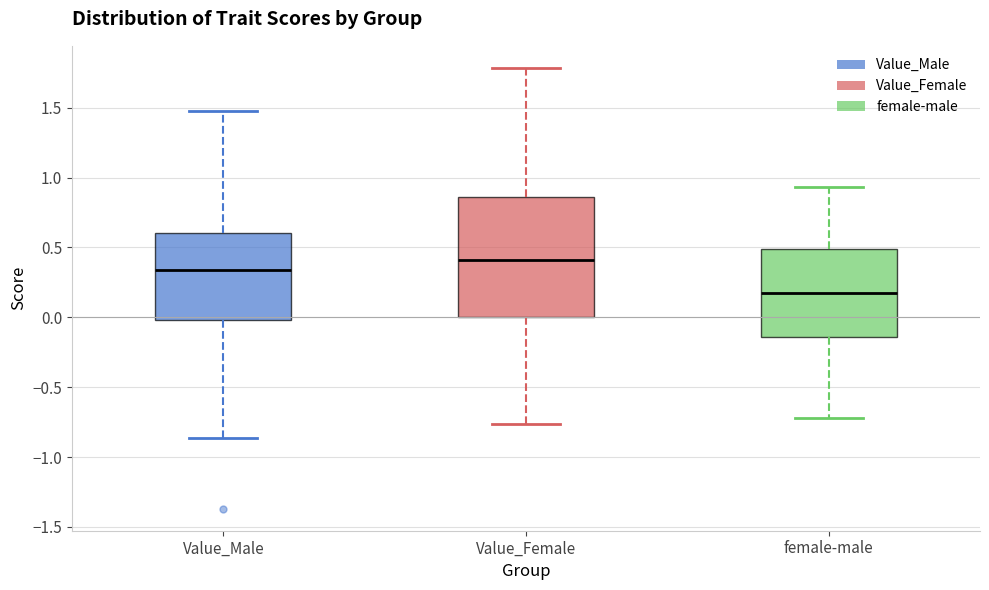

Reading left to right, read every box against the y-axis: the position of its median line, the range the box covers, and the ends of its whiskers. The values are not printed on the chart, so give them approximately, as read against the axis.

Value_Male: median 0.35, box 0.00 to 0.60, whiskers -0.85 to 1.50
Value_Female: median 0.40, box 0.00 to 0.85, whiskers -0.75 to 1.80
female-male: median 0.15, box -0.15 to 0.50, whiskers -0.70 to 0.95